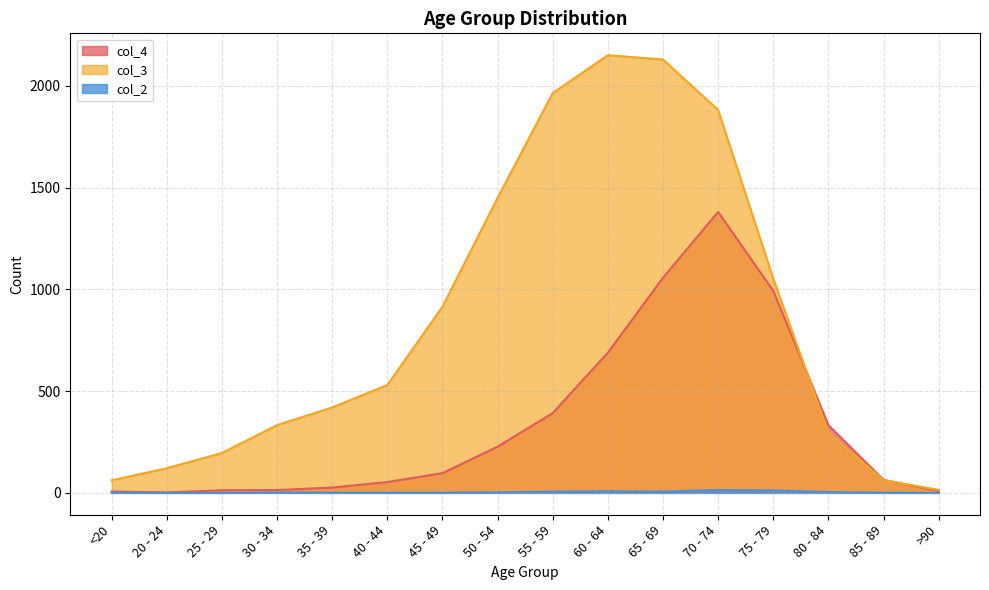

What is the difference between the maximum and minimum values in the col_2 series?

14